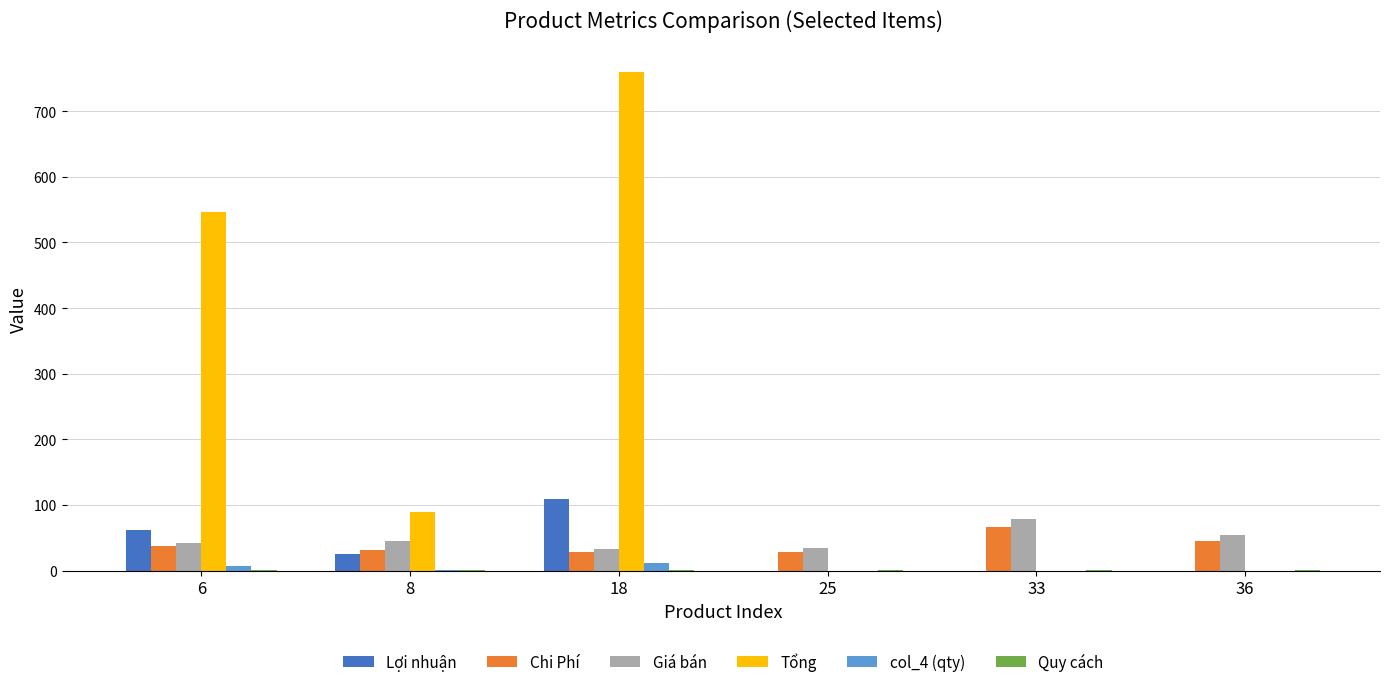

Which series has the largest range (max minus min)?

Tổng